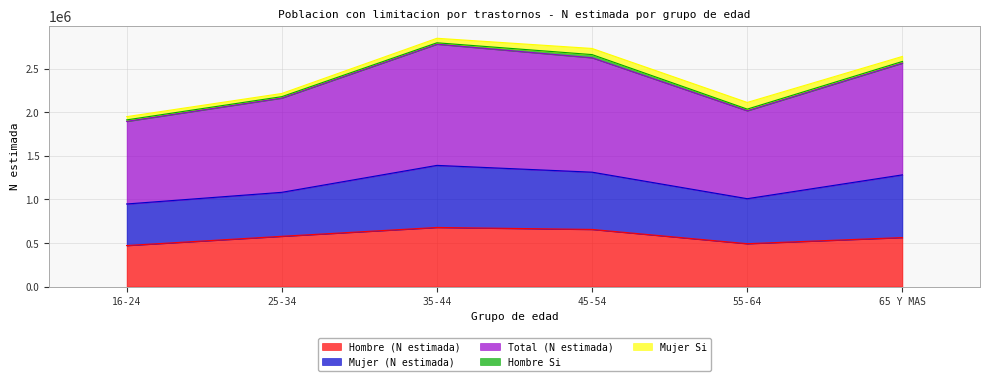

What is the difference between the maximum and second lowest values in the Mujer (N estimada) series?

214803